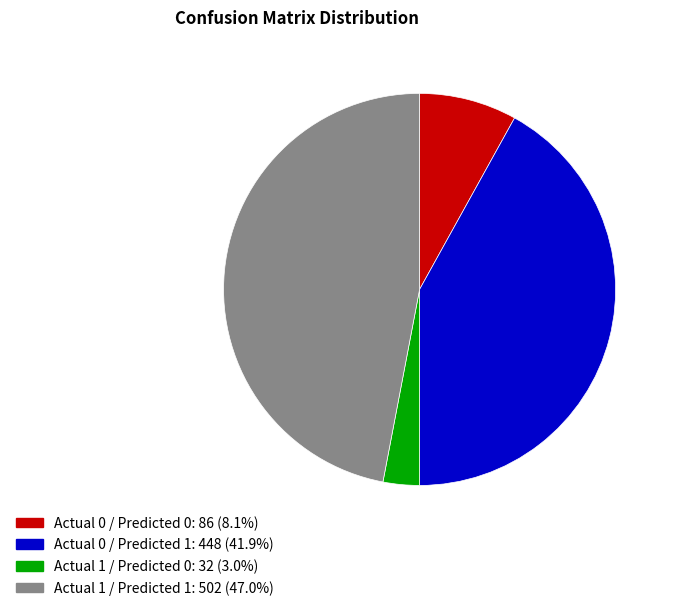

How many segments does this pie chart have?

4